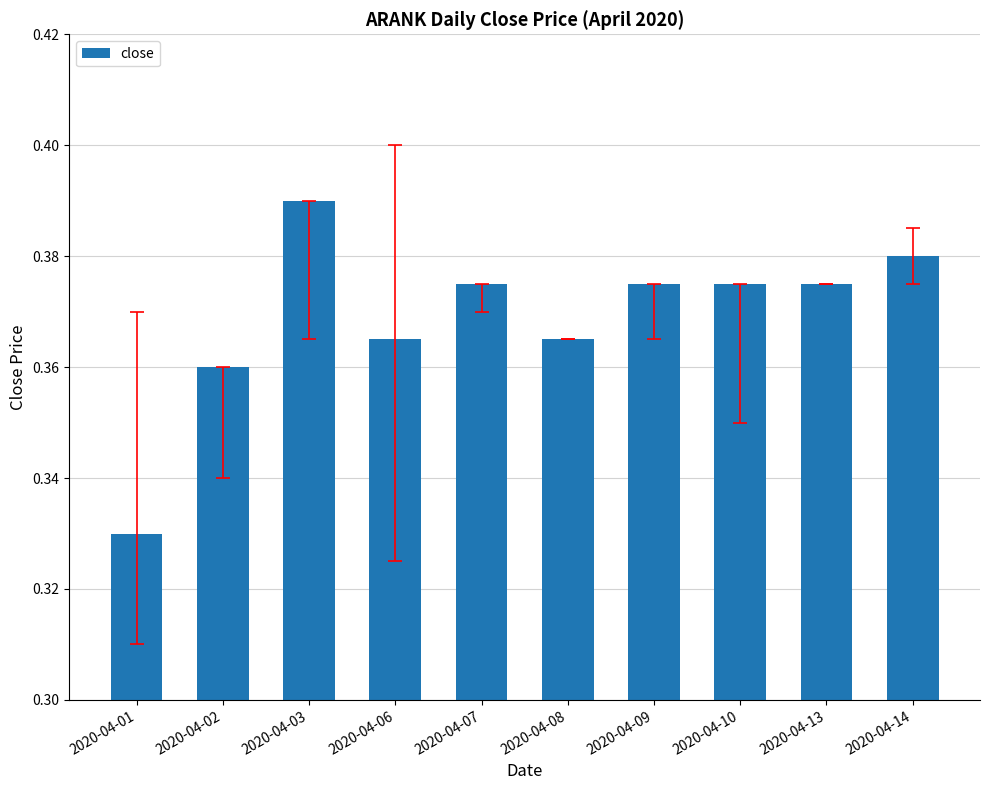

Which label corresponds to the largest value in the chart?

2020-04-03